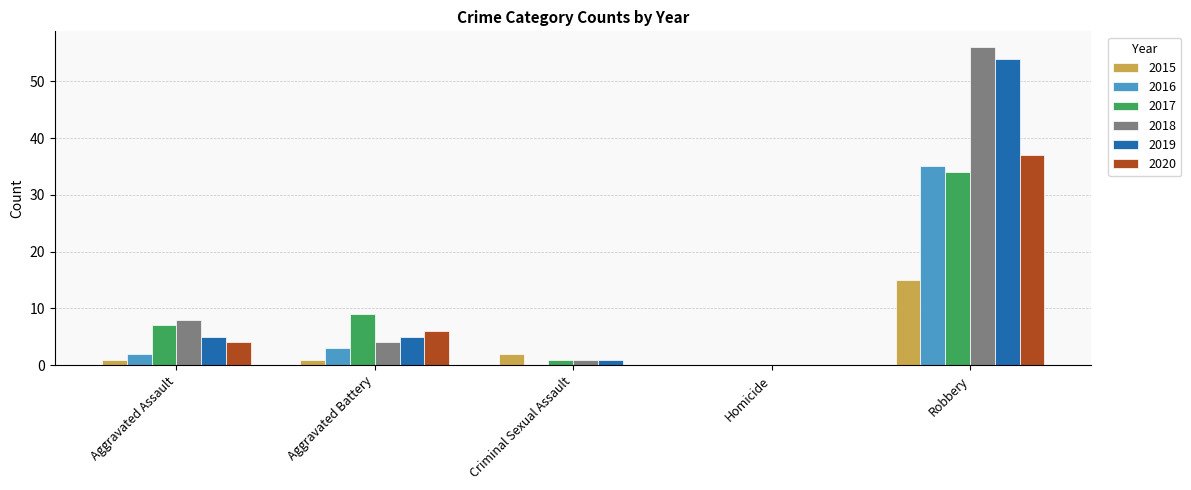

Reading left to right, list all the values displayed in this chart.

2015: 1	1	2	0	15
2016: 2	3	0	0	35
2017: 7	9	1	0	34
2018: 8	4	1	0	56
2019: 5	5	1	0	54
2020: 4	6	0	0	37